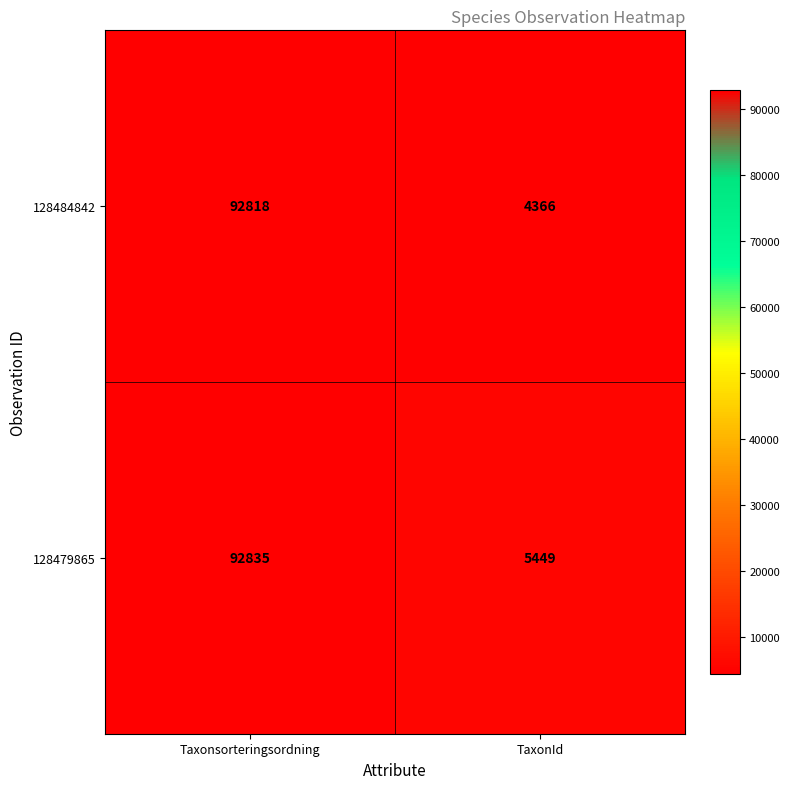

What is the difference between the highest and lowest values at TaxonId?

1083